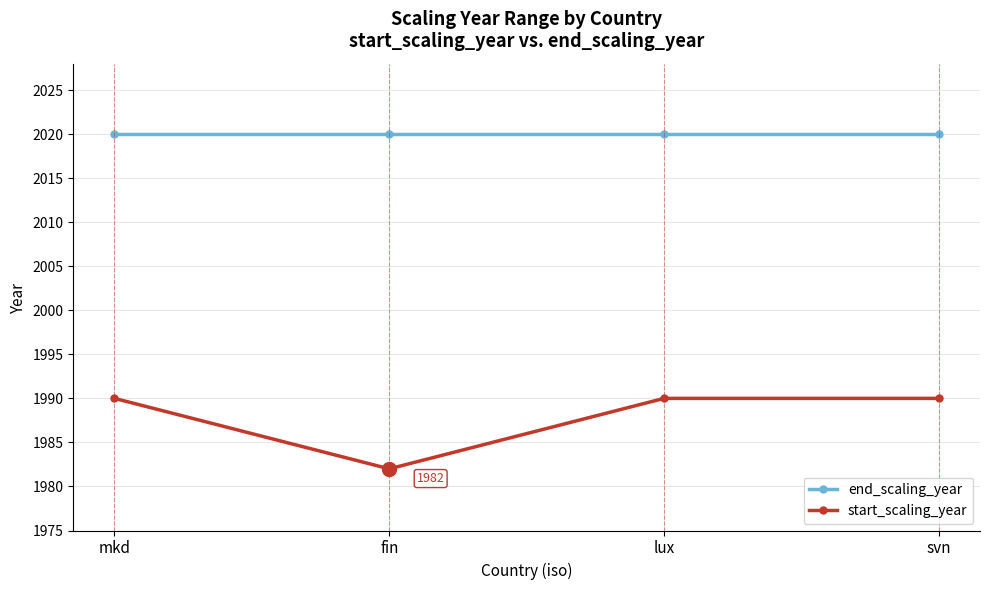

True or false: end_scaling_year has more than 1 points higher than both neighbors.

False